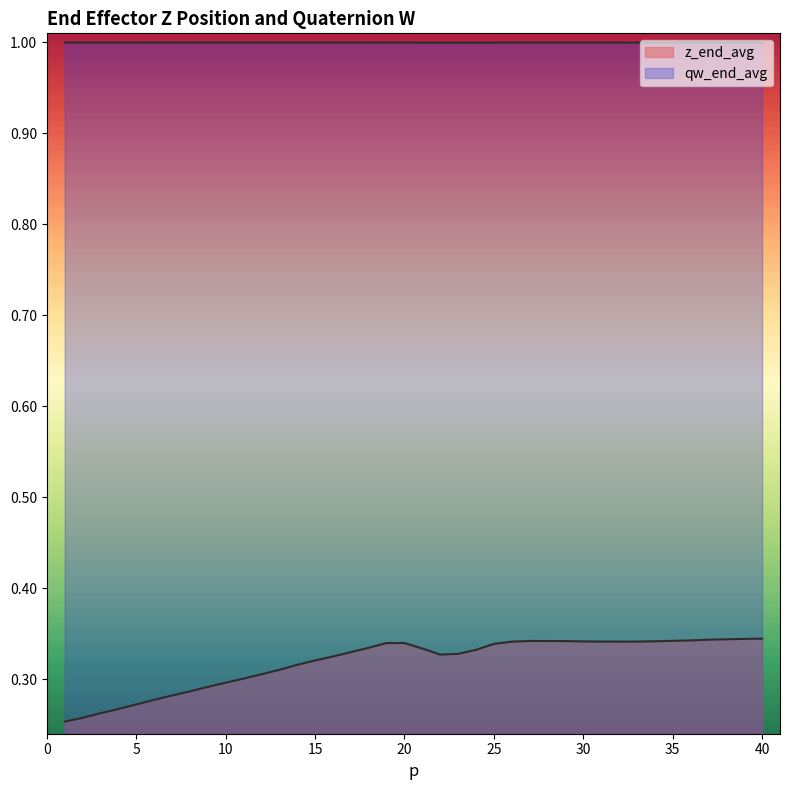

What is the sum of all z_end_avg values?

12.8